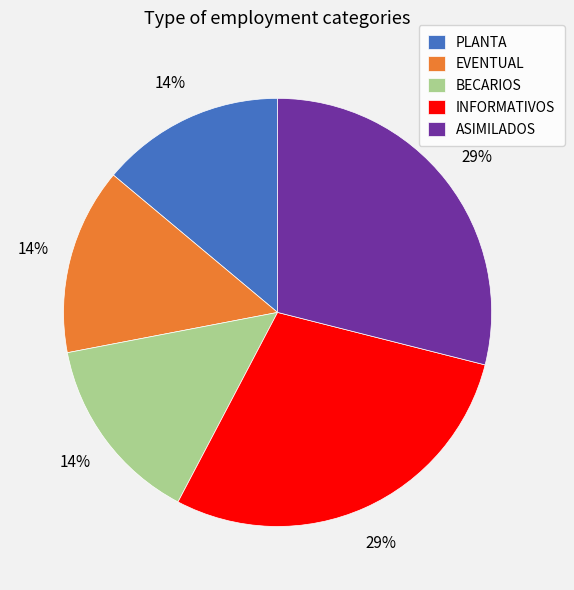

True or false: EVENTUAL accounts for 14% of the total.

True